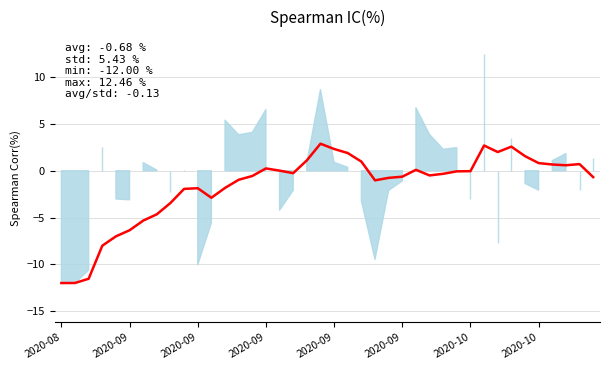

What is the change in value from 33 to 38?

-1.9